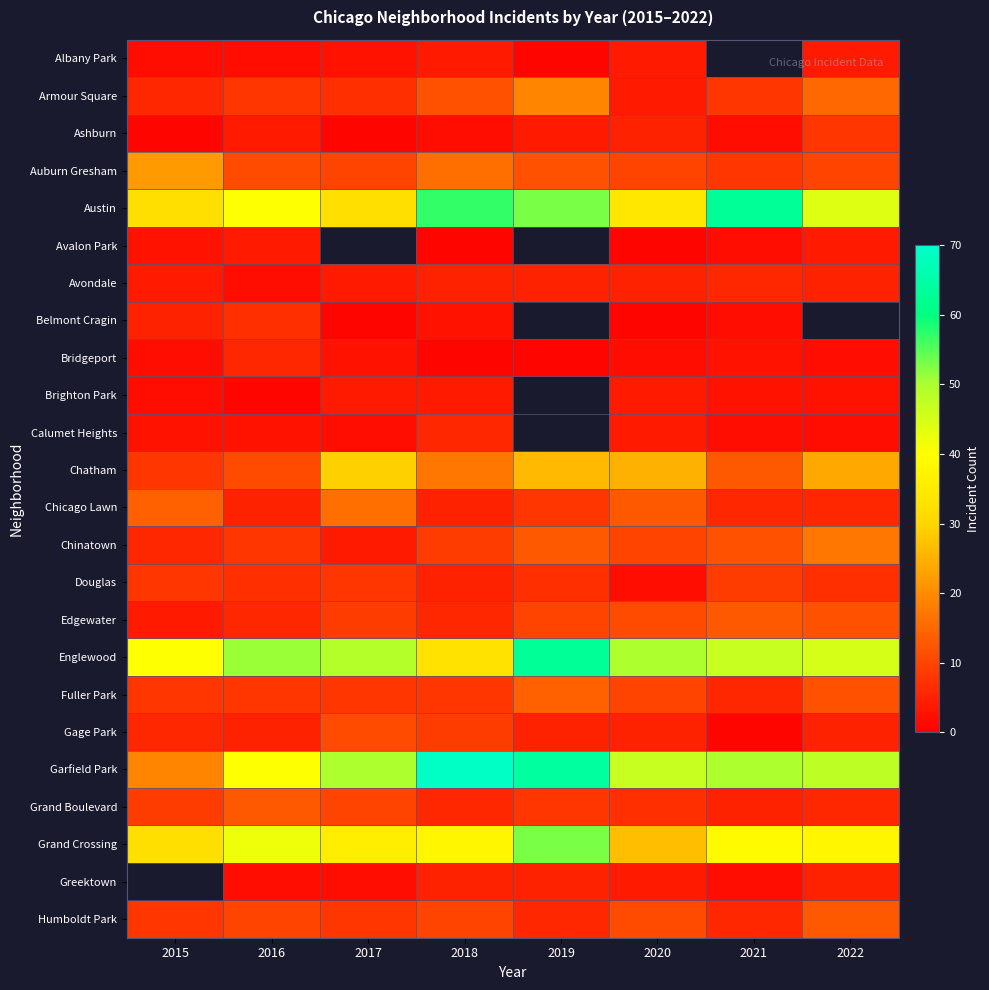

How many values in the Austin series are below 44?

4